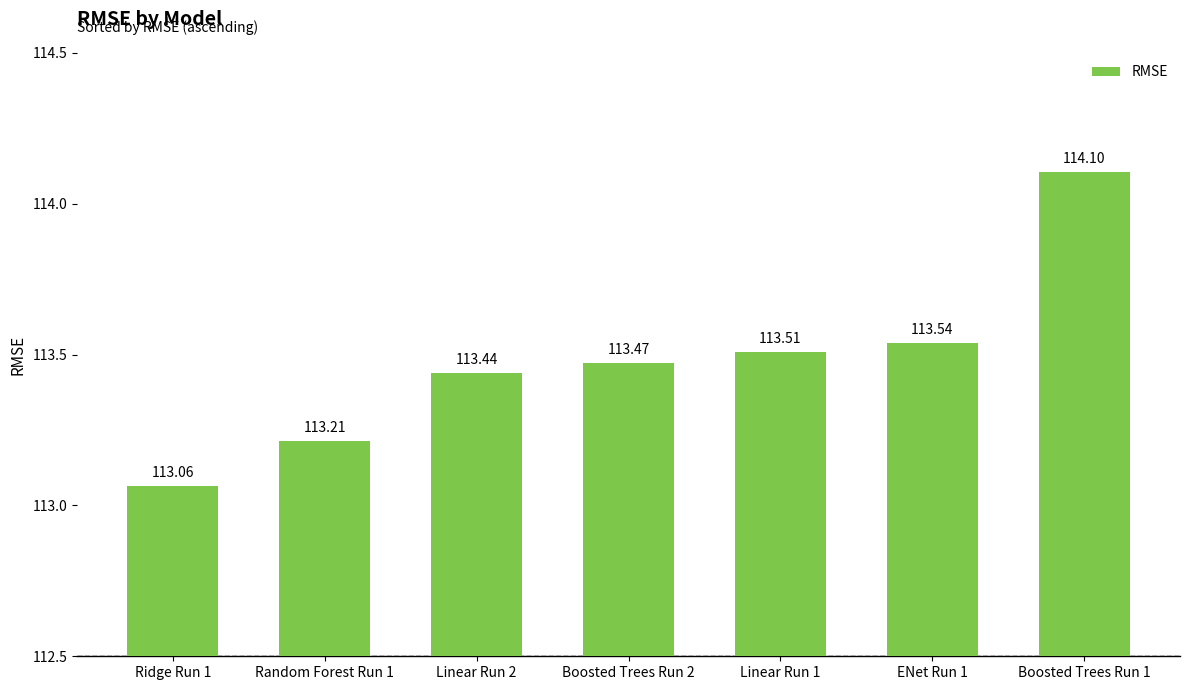

Reading left to right, transcribe all the data shown in this chart.

113.1	113.2	113.4	113.5	113.5	113.5	114.1